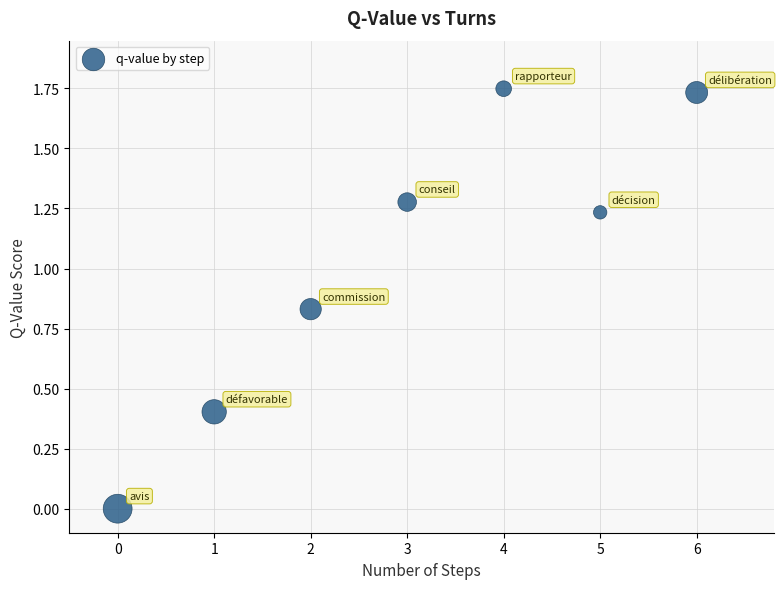

What is the average Y value?

1.0